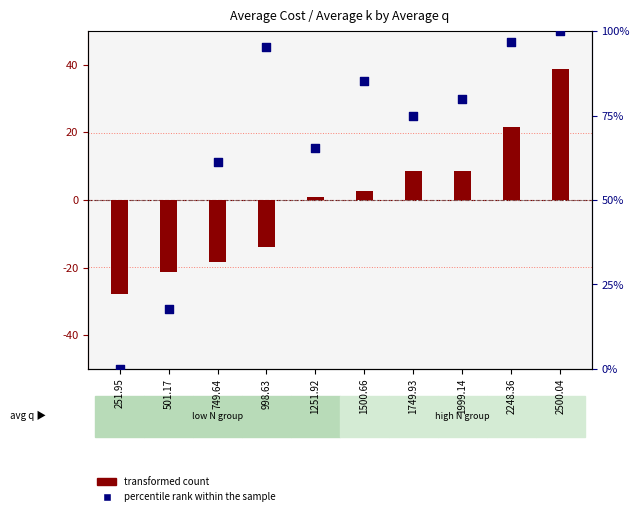

What is the total value across all series at 2248.36?

118.4